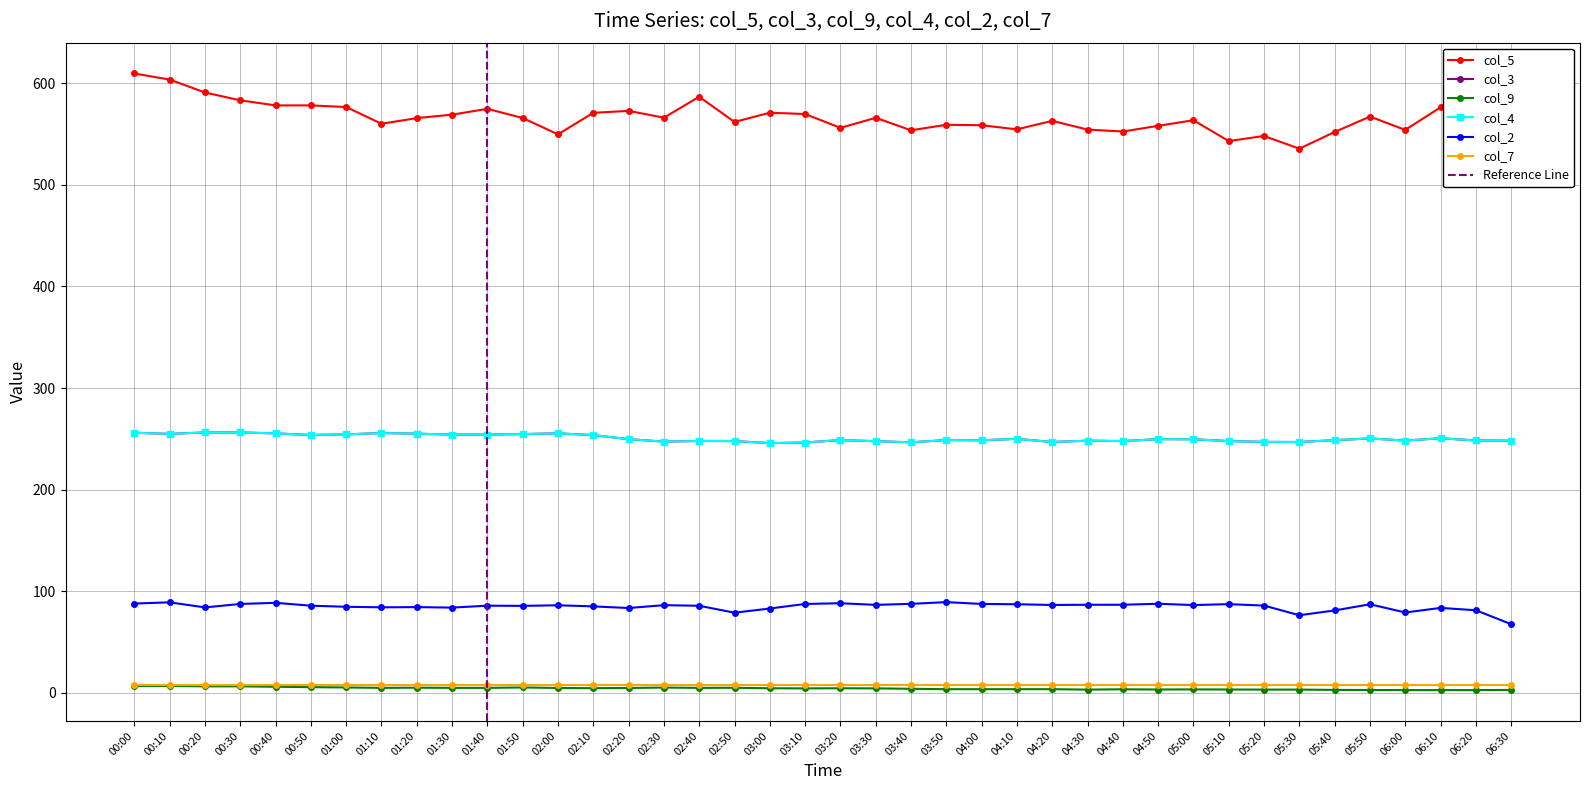

What position from the right is 00:30?

37